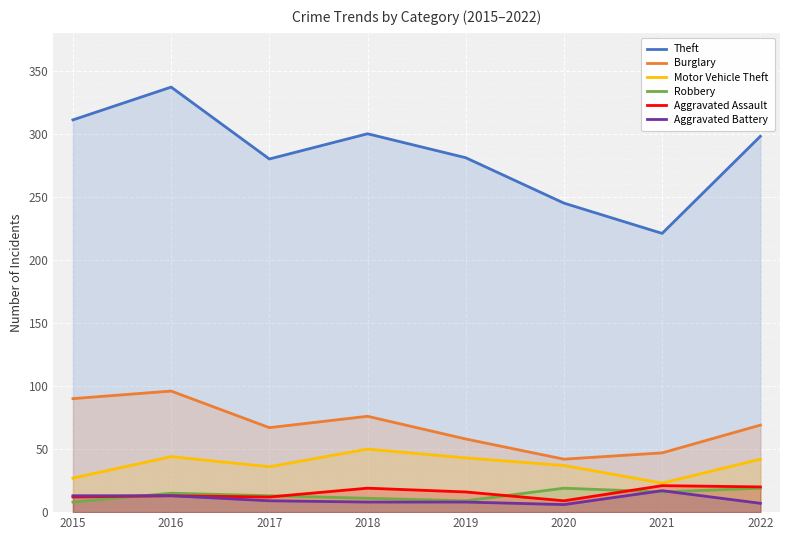

Reading left to right, extract all data points from this chart.

Theft: 2015=311	2016=337	2017=280	2018=300	2019=281	2020=245	2021=221	2022=298
Burglary: 2015=90	2016=96	2017=67	2018=76	2019=58	2020=42	2021=47	2022=69
Motor Vehicle Theft: 2015=27	2016=44	2017=36	2018=50	2019=43	2020=37	2021=23	2022=42
Robbery: 2015=8	2016=15	2017=13	2018=11	2019=9	2020=19	2021=16	2022=19
Aggravated Assault: 2015=12	2016=13	2017=12	2018=19	2019=16	2020=9	2021=21	2022=20
Aggravated Battery: 2015=13	2016=13	2017=9	2018=8	2019=8	2020=6	2021=17	2022=7